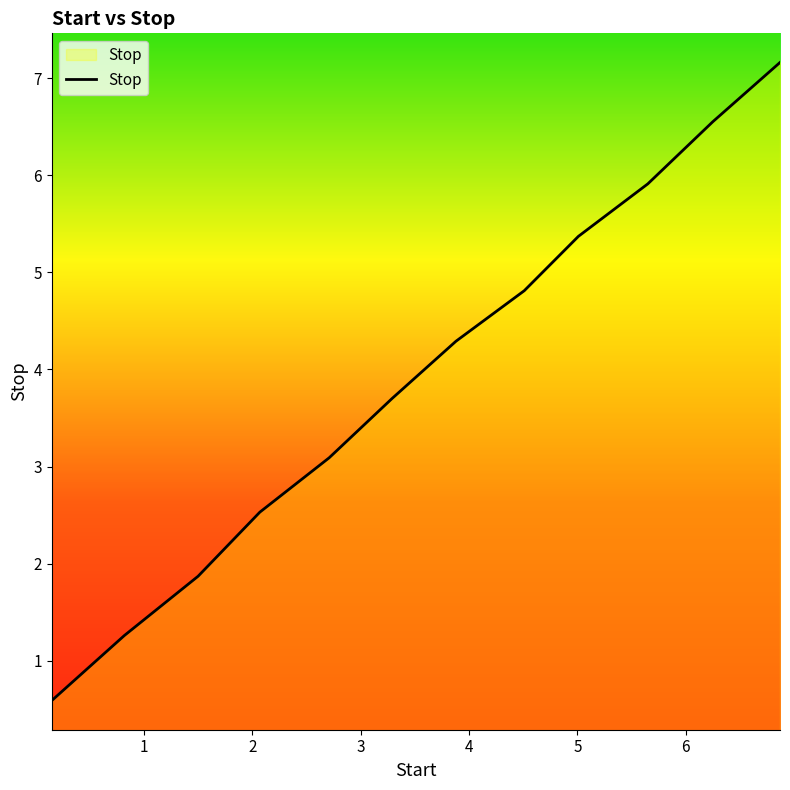

What is the greatest value displayed?

7.2